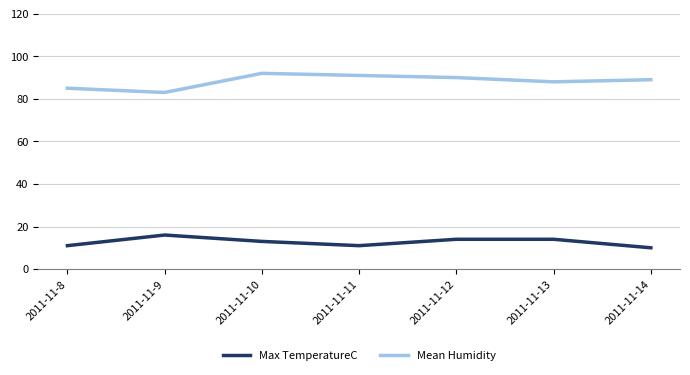

What are all the series names shown in the legend?

Max TemperatureC, Mean Humidity